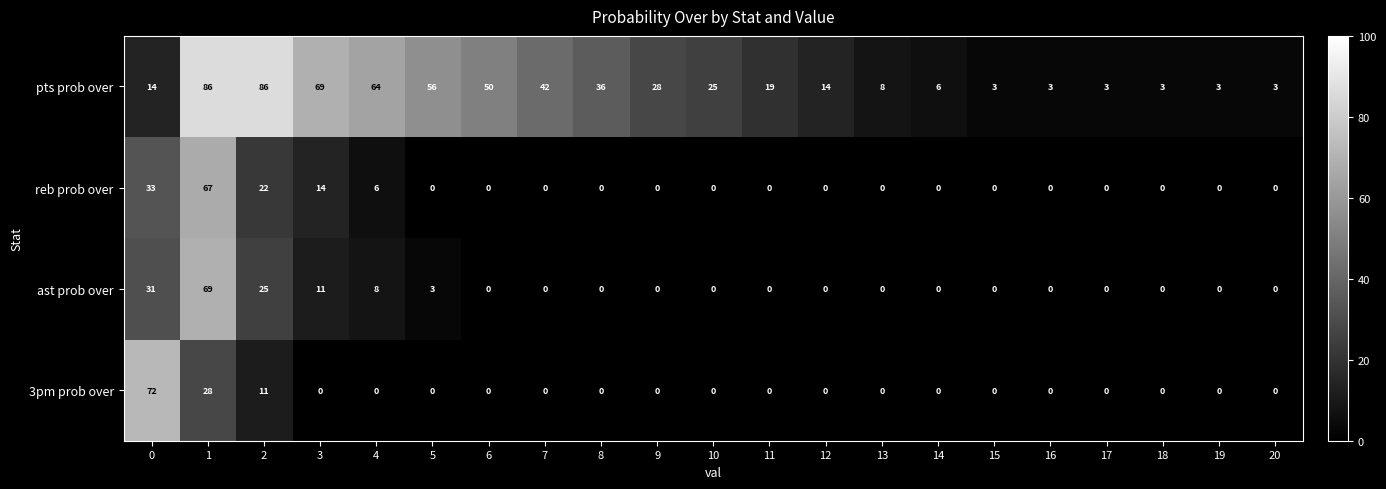

Which series changed the most between 2 and 5?

pts prob over